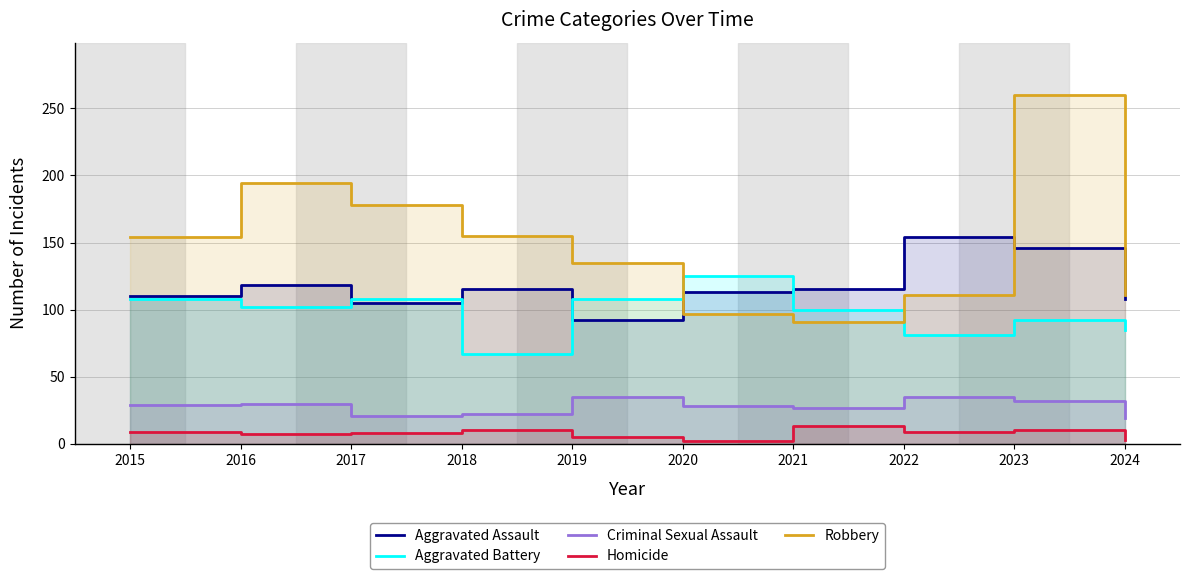

At which category does Robbery reach its first local valley?

2021